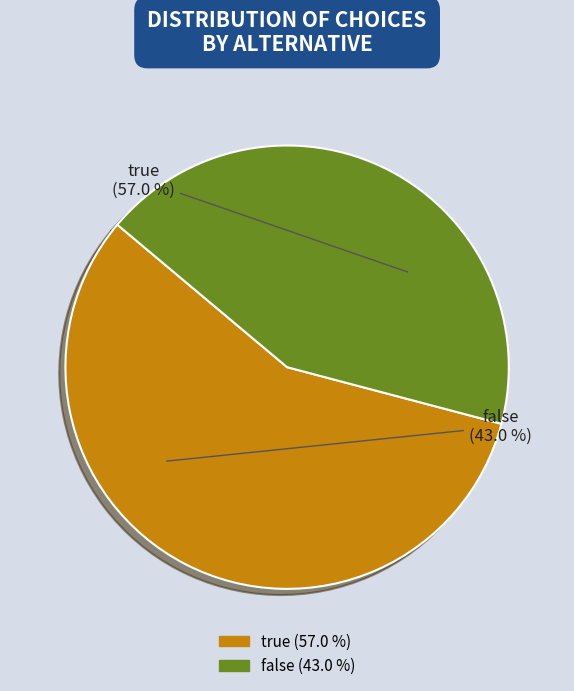

How many segments does this pie chart have?

2